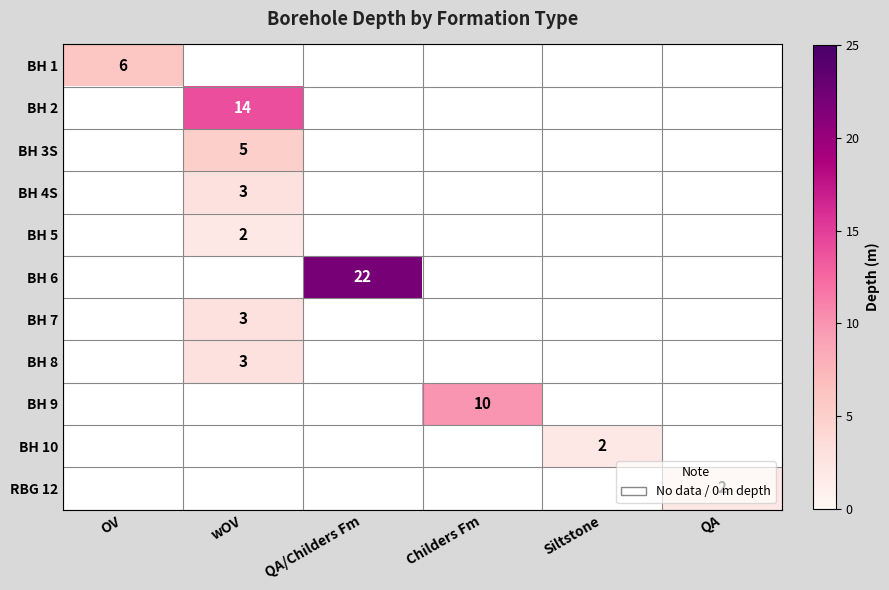

The value of BH 1 at OV is 11. True or false?

False